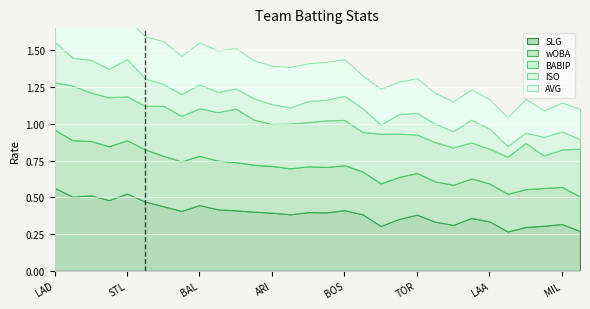

Reading left to right, what are all the values shown in this chart?

AVG: LAD=0.3	CHC=0.3	ATL=0.3	SDP=0.3	STL=0.3	HOU=0.3	COL=0.3	SFG=0.3	BAL=0.3	CHW=0.3	TEX=0.3	NYM=0.3	ARI=0.3	CLE=0.3	KCR=0.3	WSN=0.3	BOS=0.2	MIN=0.2	CIN=0.2	PIT=0.2	TOR=0.2	MIA=0.2	SEA=0.2	TBR=0.2	LAA=0.2	OAK=0.2	PHI=0.2	NYY=0.2	MIL=0.2	DET=0.2
BABIP: LAD=0.3	CHC=0.4	ATL=0.3	SDP=0.3	STL=0.3	HOU=0.3	COL=0.3	SFG=0.3	BAL=0.3	CHW=0.3	TEX=0.4	NYM=0.3	ARI=0.3	CLE=0.3	KCR=0.3	WSN=0.3	BOS=0.3	MIN=0.3	CIN=0.3	PIT=0.3	TOR=0.3	MIA=0.3	SEA=0.3	TBR=0.2	LAA=0.2	OAK=0.3	PHI=0.3	NYY=0.2	MIL=0.3	DET=0.3
wOBA: LAD=0.4	CHC=0.4	ATL=0.4	SDP=0.4	STL=0.4	HOU=0.4	COL=0.3	SFG=0.3	BAL=0.3	CHW=0.3	TEX=0.3	NYM=0.3	ARI=0.3	CLE=0.3	KCR=0.3	WSN=0.3	BOS=0.3	MIN=0.3	CIN=0.3	PIT=0.3	TOR=0.3	MIA=0.3	SEA=0.3	TBR=0.3	LAA=0.3	OAK=0.3	PHI=0.3	NYY=0.3	MIL=0.3	DET=0.2
ISO: LAD=0.3	CHC=0.2	ATL=0.2	SDP=0.2	STL=0.3	HOU=0.2	COL=0.1	SFG=0.1	BAL=0.2	CHW=0.1	TEX=0.1	NYM=0.1	ARI=0.1	CLE=0.1	KCR=0.1	WSN=0.1	BOS=0.2	MIN=0.2	CIN=0.1	PIT=0.1	TOR=0.1	MIA=0.1	SEA=0.1	TBR=0.2	LAA=0.1	OAK=0.1	PHI=0.1	NYY=0.1	MIL=0.1	DET=0.1
SLG: LAD=0.6	CHC=0.5	ATL=0.5	SDP=0.5	STL=0.5	HOU=0.5	COL=0.4	SFG=0.4	BAL=0.4	CHW=0.4	TEX=0.4	NYM=0.4	ARI=0.4	CLE=0.4	KCR=0.4	WSN=0.4	BOS=0.4	MIN=0.4	CIN=0.3	PIT=0.4	TOR=0.4	MIA=0.3	SEA=0.3	TBR=0.4	LAA=0.3	OAK=0.3	PHI=0.3	NYY=0.3	MIL=0.3	DET=0.3